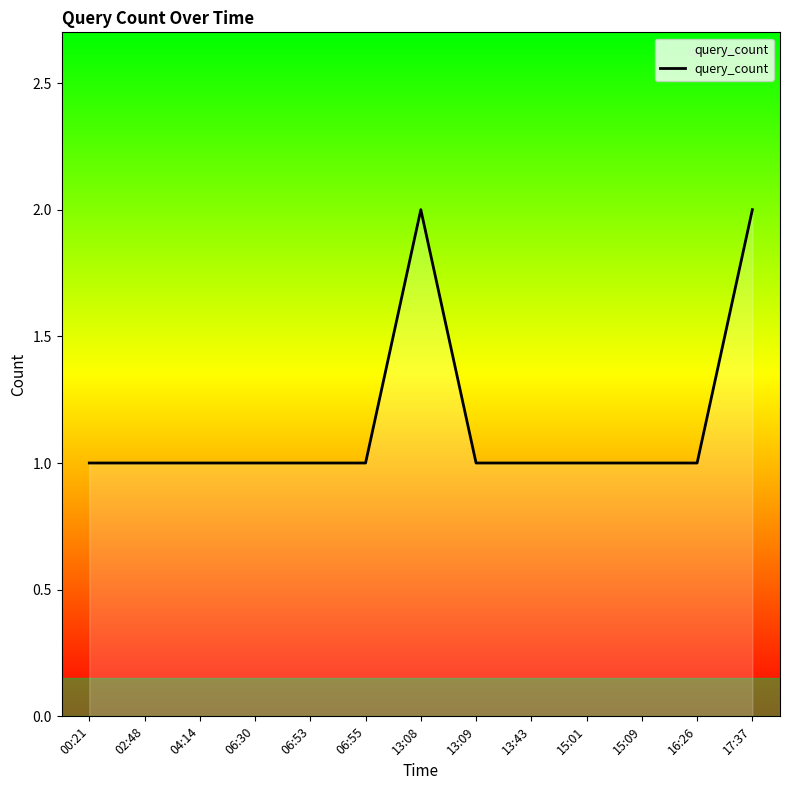

What is the approximate value at 13:43?

1